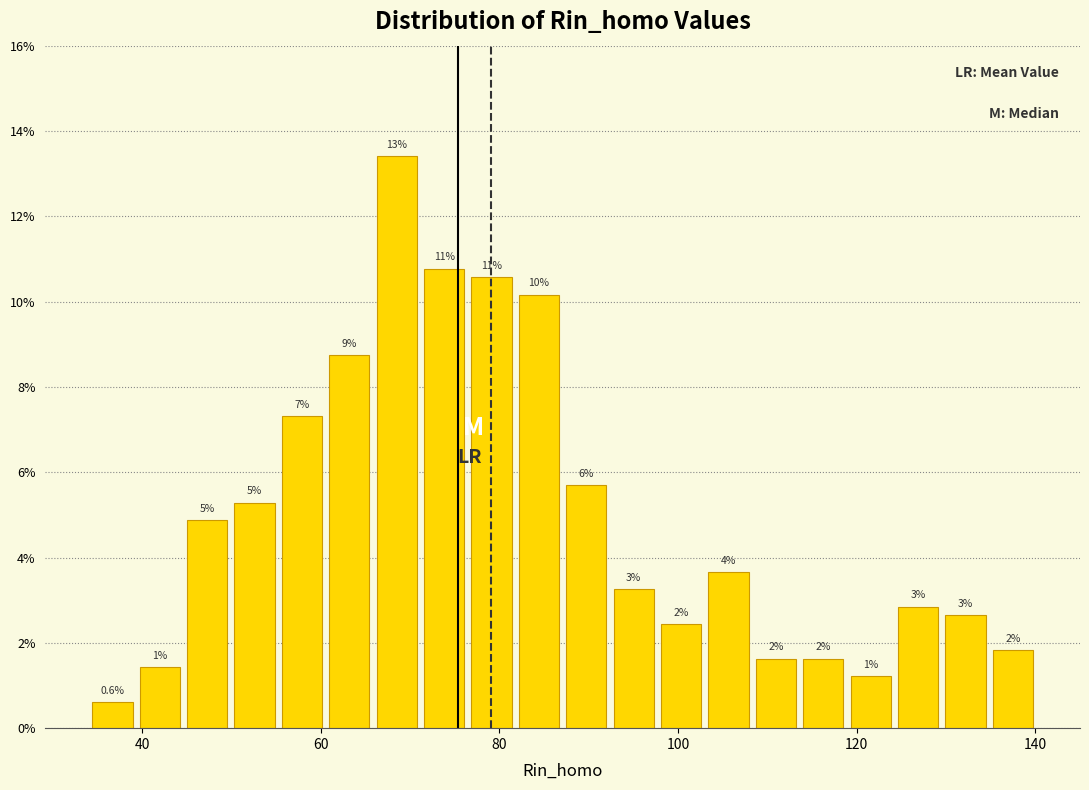

Around what value on the x-axis is the tallest bar? Give the approximate position of its centre, as read against the axis.

68